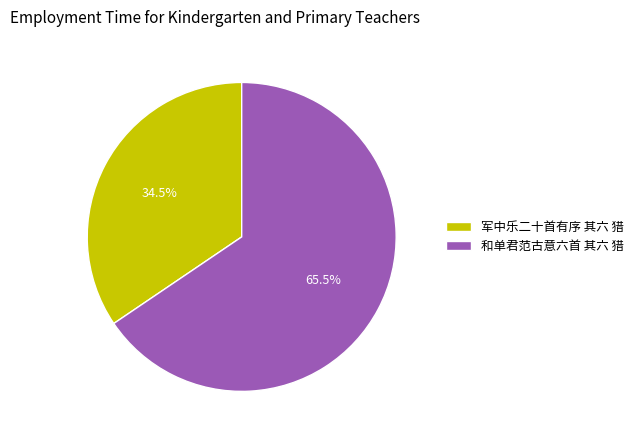

To the nearest percent, what is the difference between the 军中乐二十首有序 其六 猎 and 和单君范古意六首 其六 猎 slice percentages?

31%